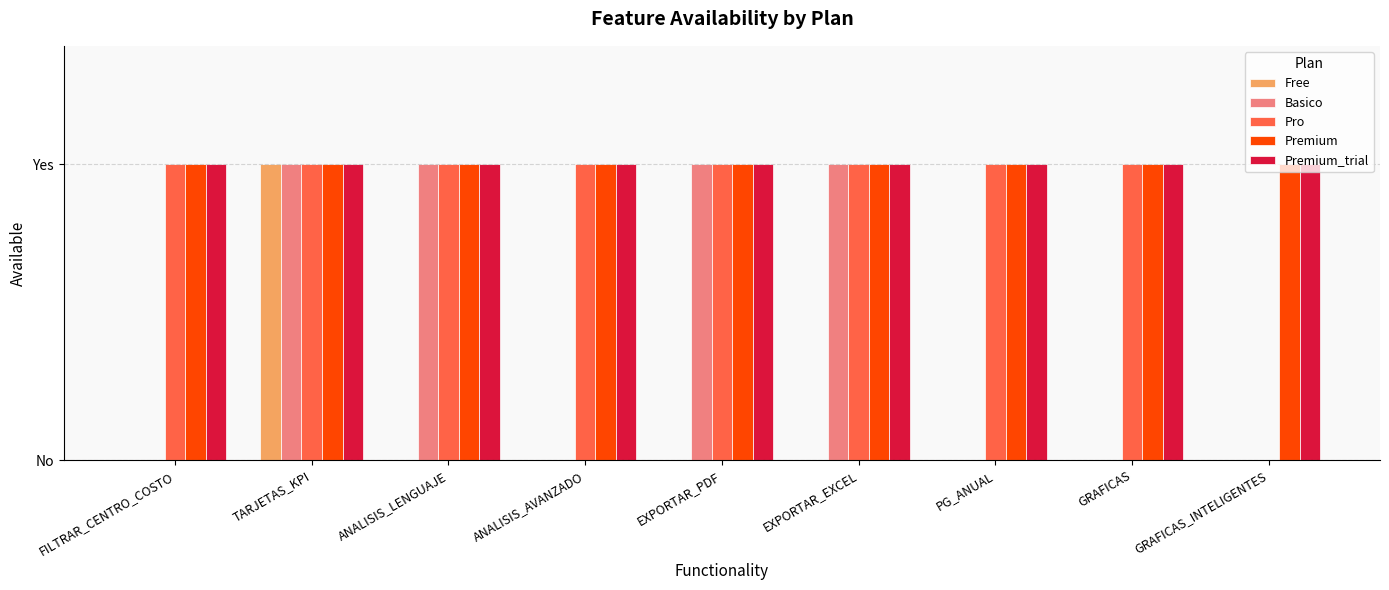

What are all the series names shown in the legend?

Free, Basico, Pro, Premium, Premium_trial